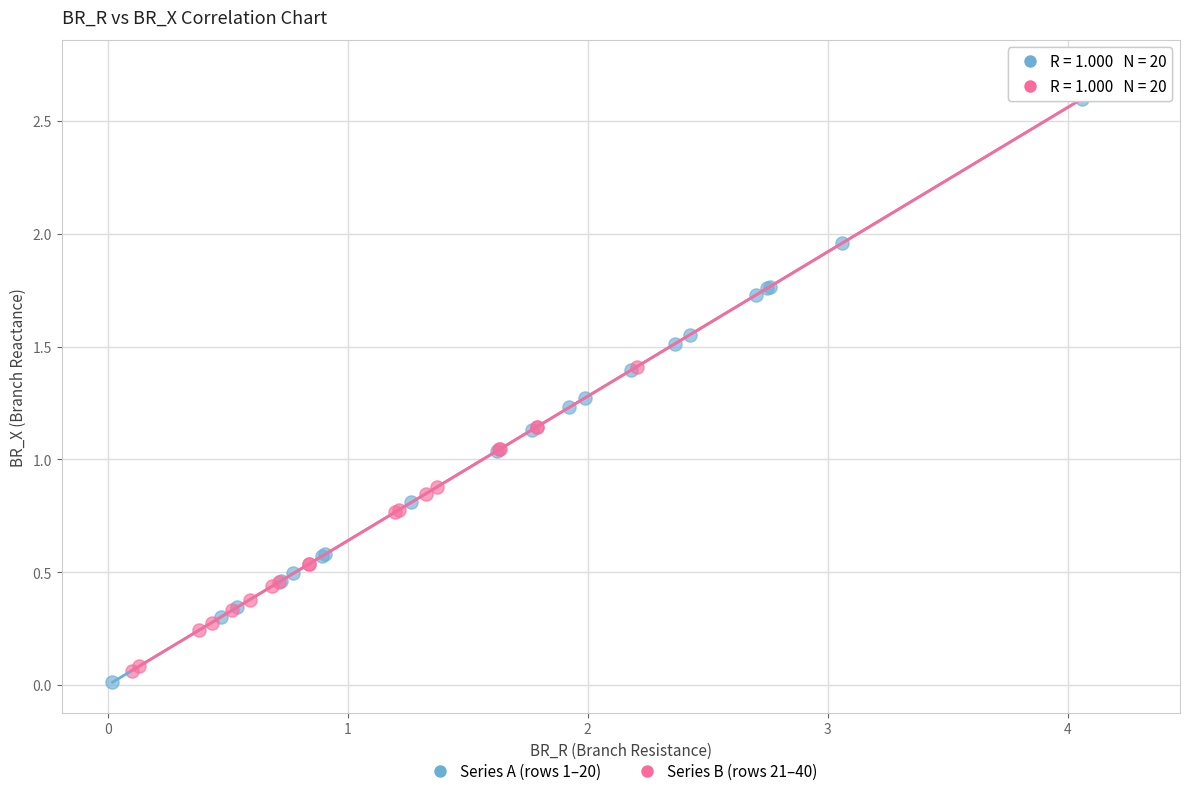

What are all the series names shown in the legend?

Series A (rows 1–20), Series B (rows 21–40)